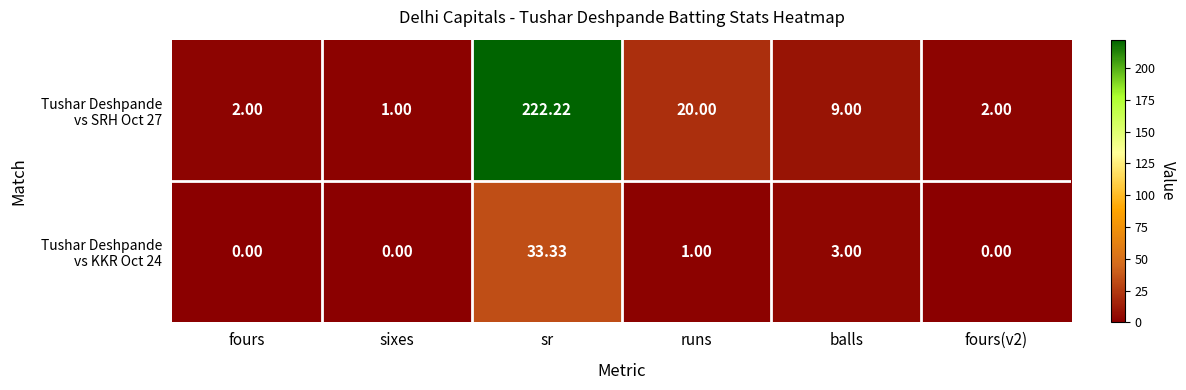

At which category is the sum across all series the highest?

sr